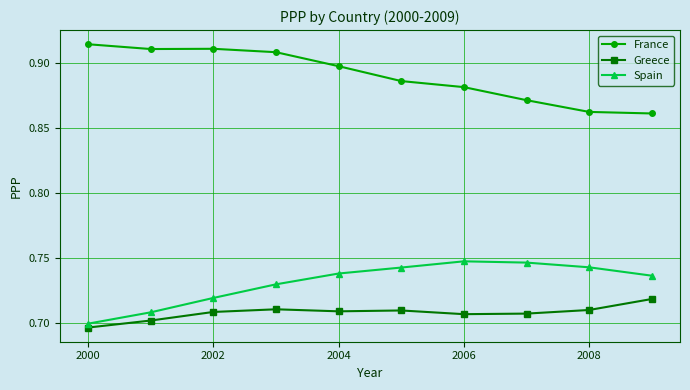

How many Spain values are between 0 and 1?

10